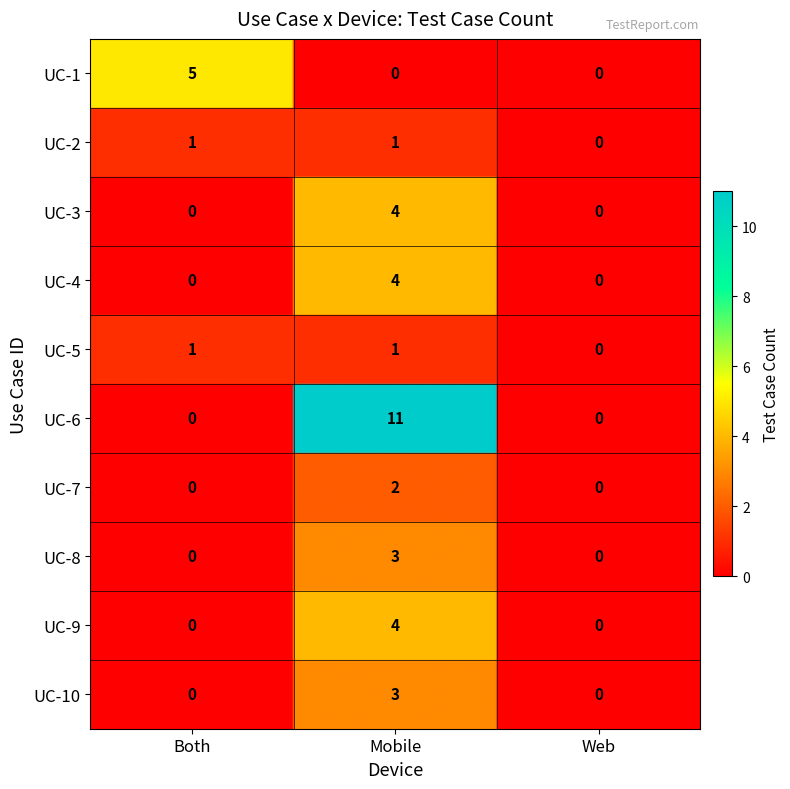

Reading left to right, transcribe all the data shown in this chart.

UC-1: 5	0	0
UC-2: 1	1	0
UC-3: 0	4	0
UC-4: 0	4	0
UC-5: 1	1	0
UC-6: 0	11	0
UC-7: 0	2	0
UC-8: 0	3	0
UC-9: 0	4	0
UC-10: 0	3	0